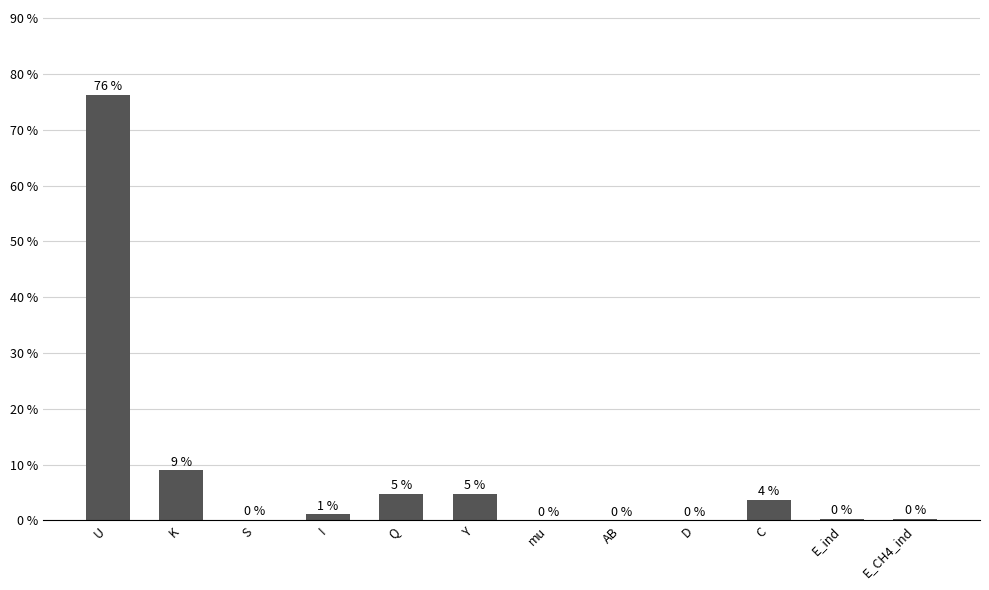

What is the difference between the values at Y and E_CH4_ind?

4.5